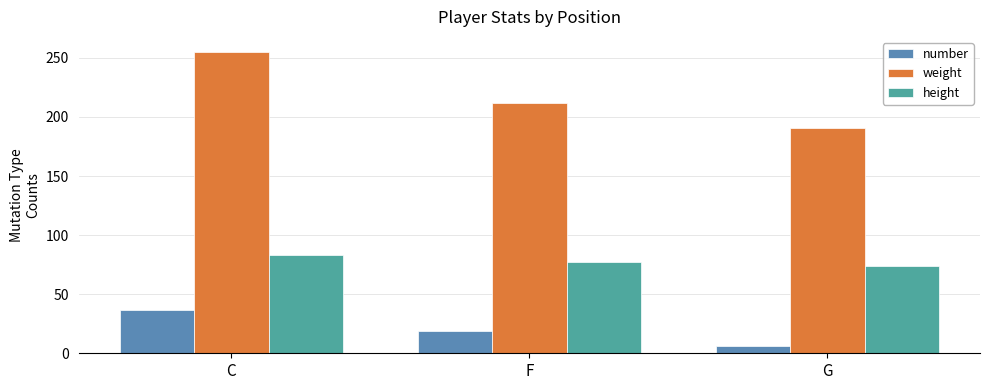

How many values in the number series are below 18?

1